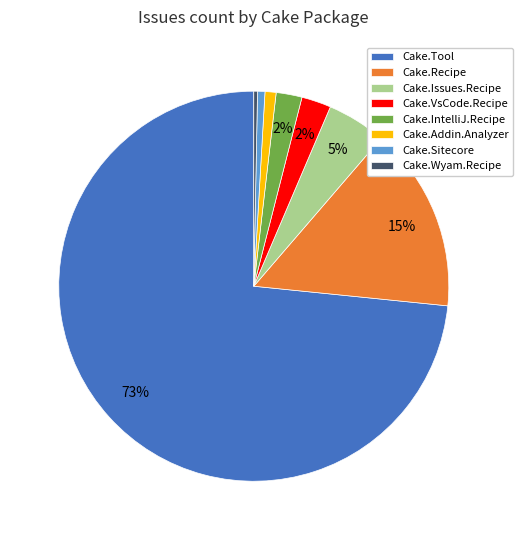

How many segments does this pie chart have?

8